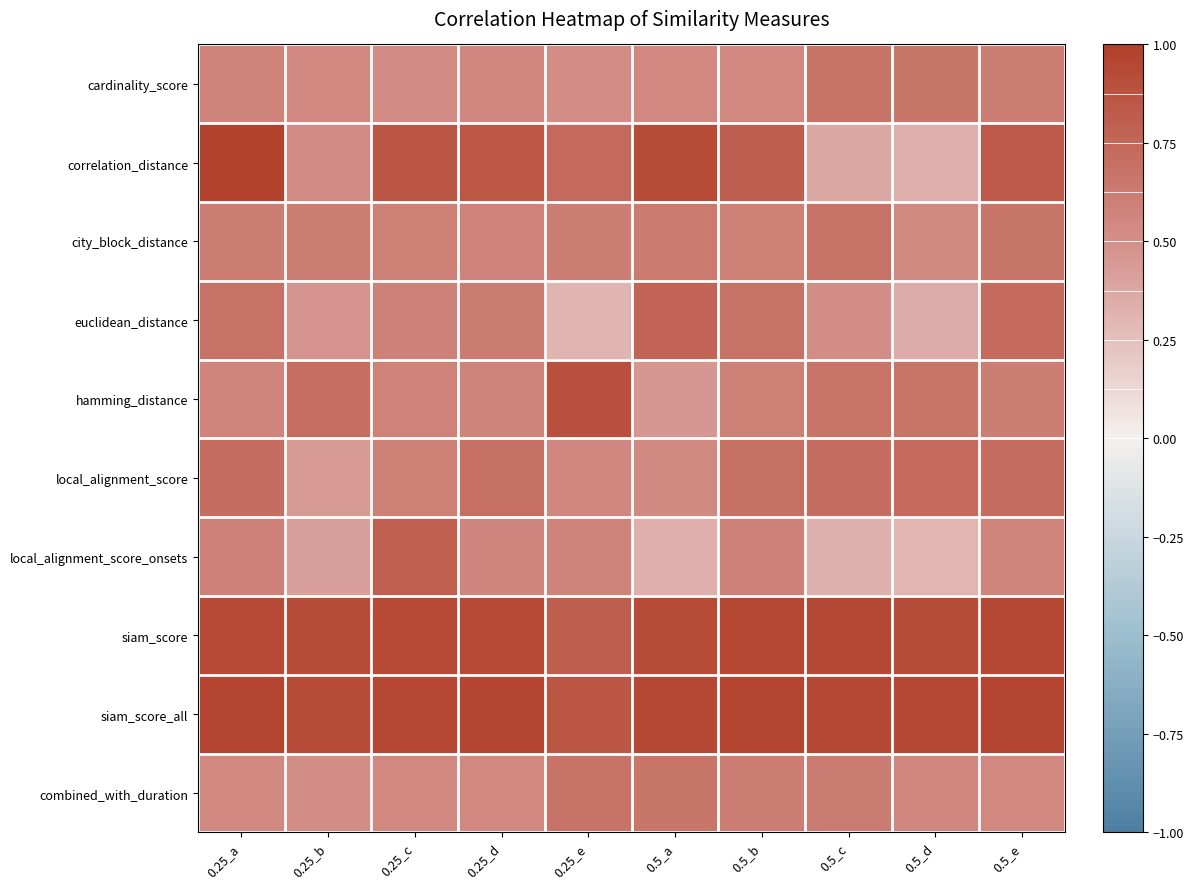

Reading right to left, transcribe all the data shown in this chart.

cardinality_score: 0.5_e=0.6	0.5_d=0.7	0.5_c=0.7	0.5_b=0.5	0.5_a=0.5	0.25_e=0.5	0.25_d=0.5	0.25_c=0.5	0.25_b=0.5	0.25_a=0.6
correlation_distance: 0.5_e=0.8	0.5_d=0.3	0.5_c=0.4	0.5_b=0.8	0.5_a=0.9	0.25_e=0.7	0.25_d=0.8	0.25_c=0.9	0.25_b=0.5	0.25_a=1.0
city_block_distance: 0.5_e=0.7	0.5_d=0.5	0.5_c=0.7	0.5_b=0.6	0.5_a=0.6	0.25_e=0.6	0.25_d=0.6	0.25_c=0.6	0.25_b=0.6	0.25_a=0.6
euclidean_distance: 0.5_e=0.7	0.5_d=0.4	0.5_c=0.5	0.5_b=0.7	0.5_a=0.8	0.25_e=0.3	0.25_d=0.6	0.25_c=0.6	0.25_b=0.5	0.25_a=0.7
hamming_distance: 0.5_e=0.6	0.5_d=0.7	0.5_c=0.7	0.5_b=0.6	0.5_a=0.5	0.25_e=0.9	0.25_d=0.6	0.25_c=0.6	0.25_b=0.7	0.25_a=0.6
local_alignment_score: 0.5_e=0.7	0.5_d=0.7	0.5_c=0.7	0.5_b=0.7	0.5_a=0.5	0.25_e=0.6	0.25_d=0.7	0.25_c=0.6	0.25_b=0.4	0.25_a=0.7
local_alignment_score_onsets: 0.5_e=0.6	0.5_d=0.3	0.5_c=0.3	0.5_b=0.6	0.5_a=0.3	0.25_e=0.6	0.25_d=0.6	0.25_c=0.8	0.25_b=0.4	0.25_a=0.6
siam_score: 0.5_e=0.9	0.5_d=0.9	0.5_c=0.9	0.5_b=1.0	0.5_a=0.9	0.25_e=0.8	0.25_d=0.9	0.25_c=0.9	0.25_b=0.9	0.25_a=0.9
siam_score_all: 0.5_e=1.0	0.5_d=0.9	0.5_c=0.9	0.5_b=1.0	0.5_a=0.9	0.25_e=0.9	0.25_d=1.0	0.25_c=0.9	0.25_b=0.9	0.25_a=1.0
combined_with_duration: 0.5_e=0.5	0.5_d=0.5	0.5_c=0.6	0.5_b=0.6	0.5_a=0.7	0.25_e=0.7	0.25_d=0.5	0.25_c=0.5	0.25_b=0.5	0.25_a=0.5